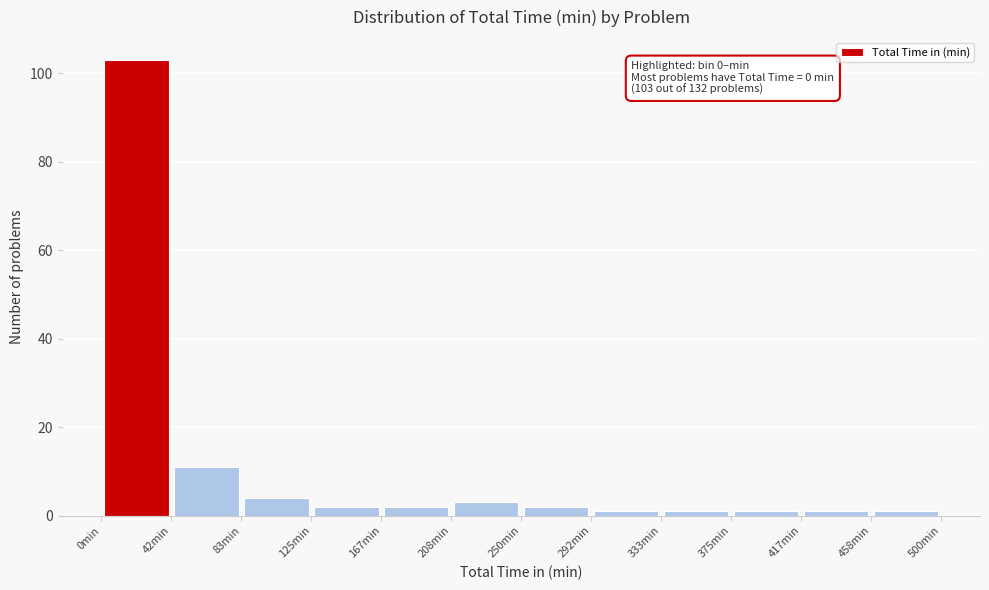

Over which range of the x-axis is the bar tallest?

0 to 40